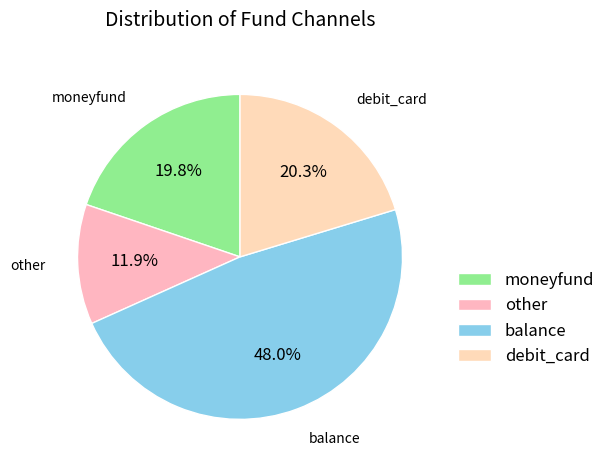

What is the ratio of the value at moneyfund to the value at debit_card?

1.0